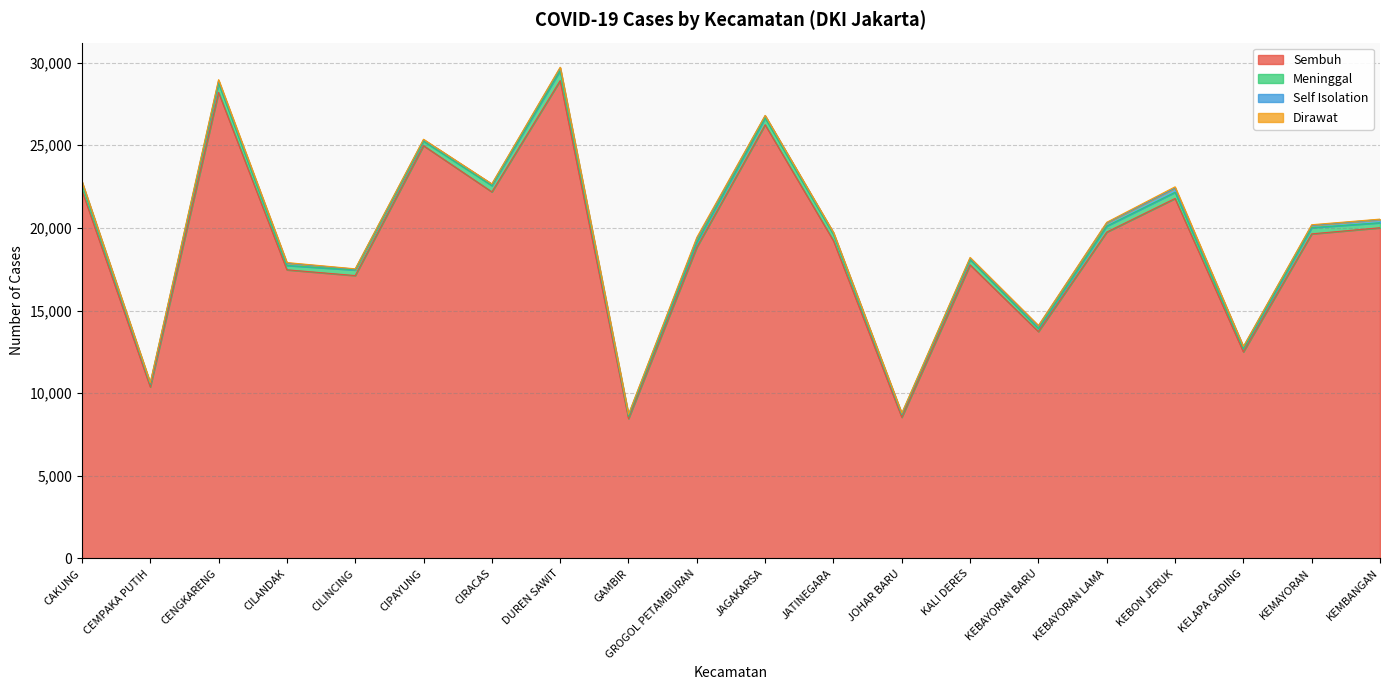

True or false: Self Isolation and Dirawat cross at least once.

False